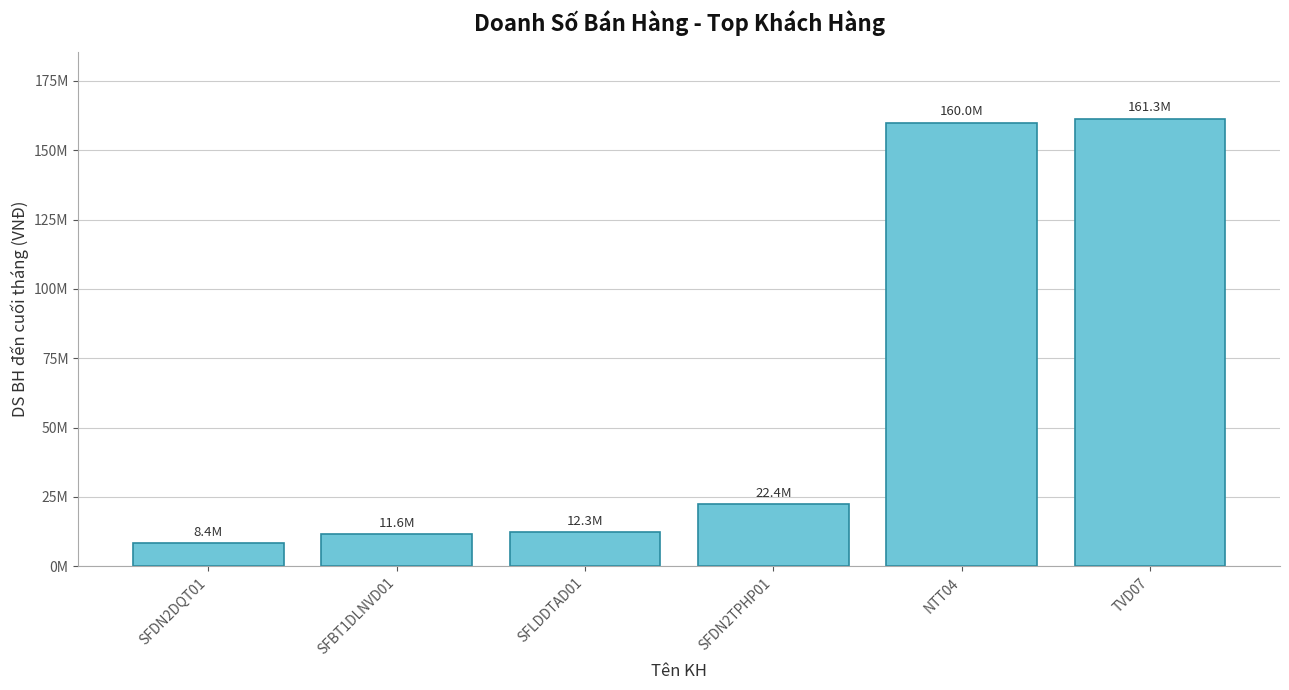

Are the bars horizontal?

No